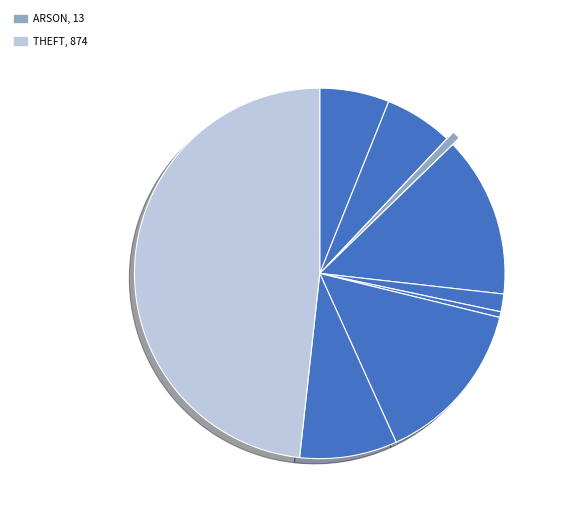

Count the number of slices in the pie.

9